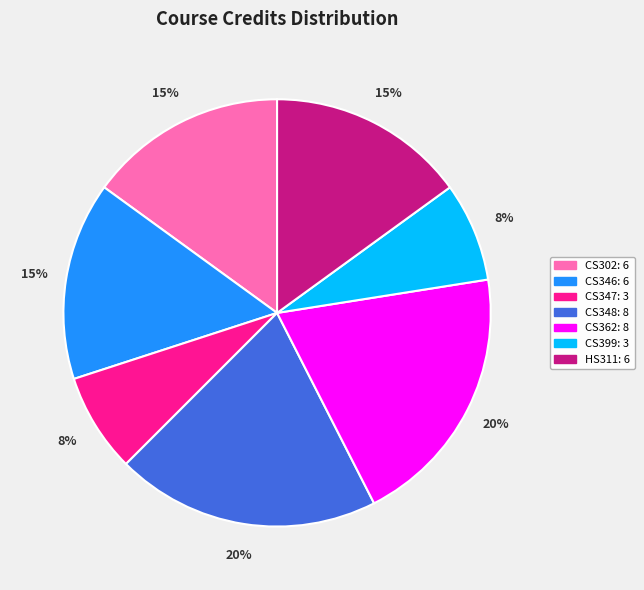

Is there any slice that represents more than half of the pie?

No